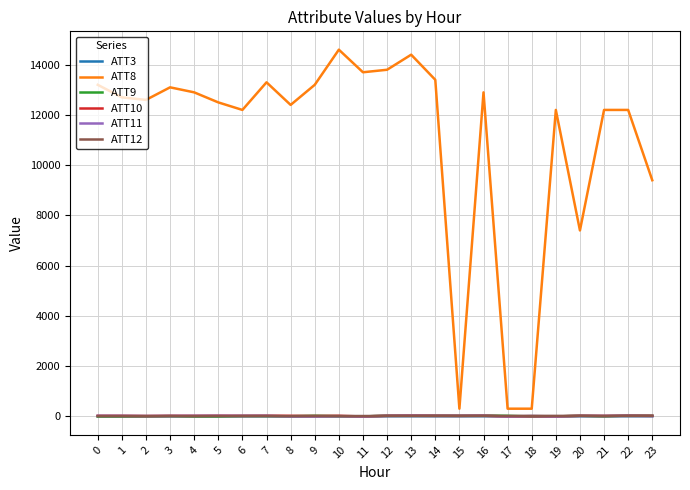

What is the total value across all series at 16?

12977.6